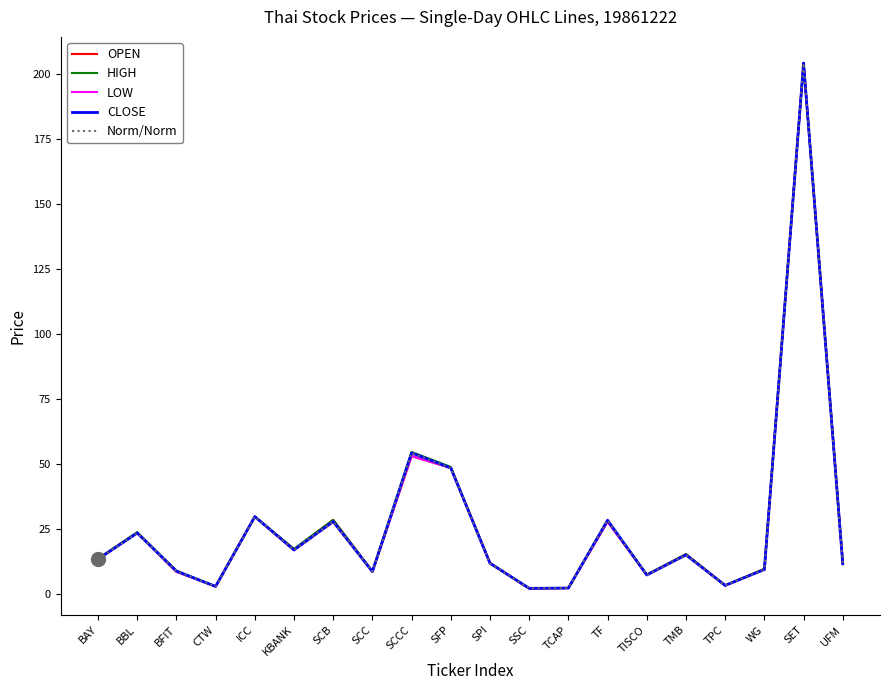

True or false: LOW and OPEN cross at least once.

False